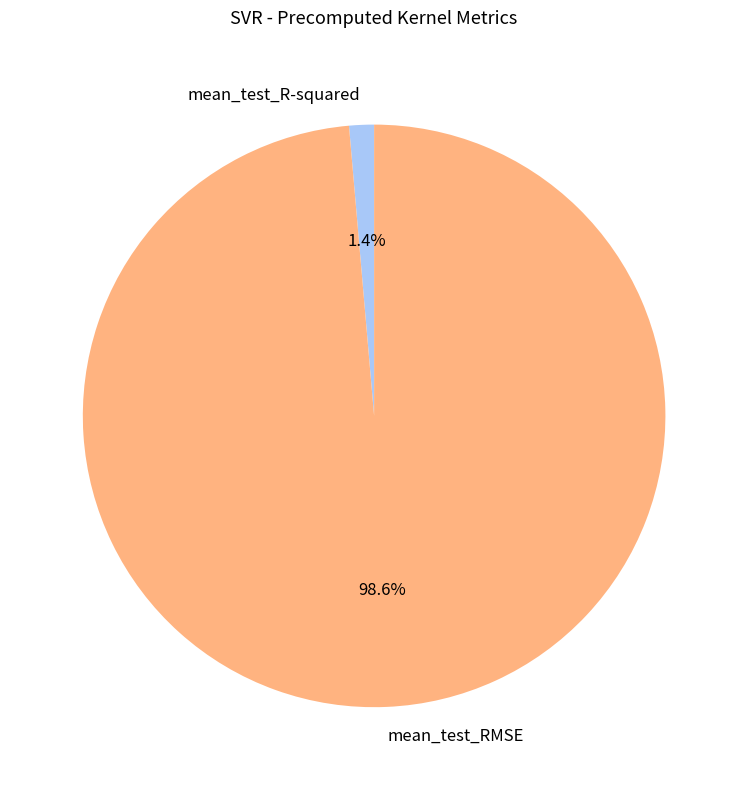

Does mean_test_R-squared account for over 50% of the chart?

No